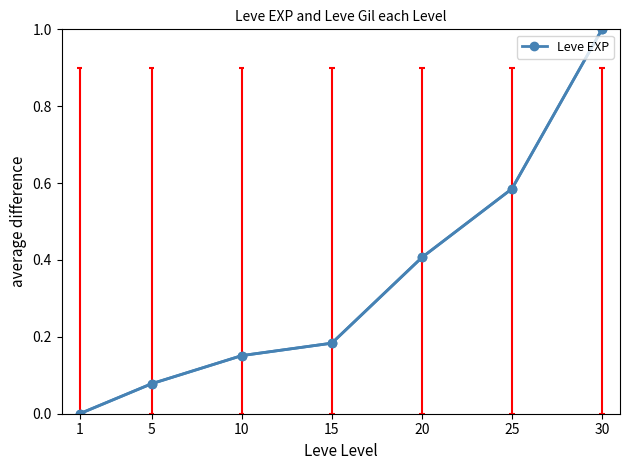

Count the number of values greater than 0.

6